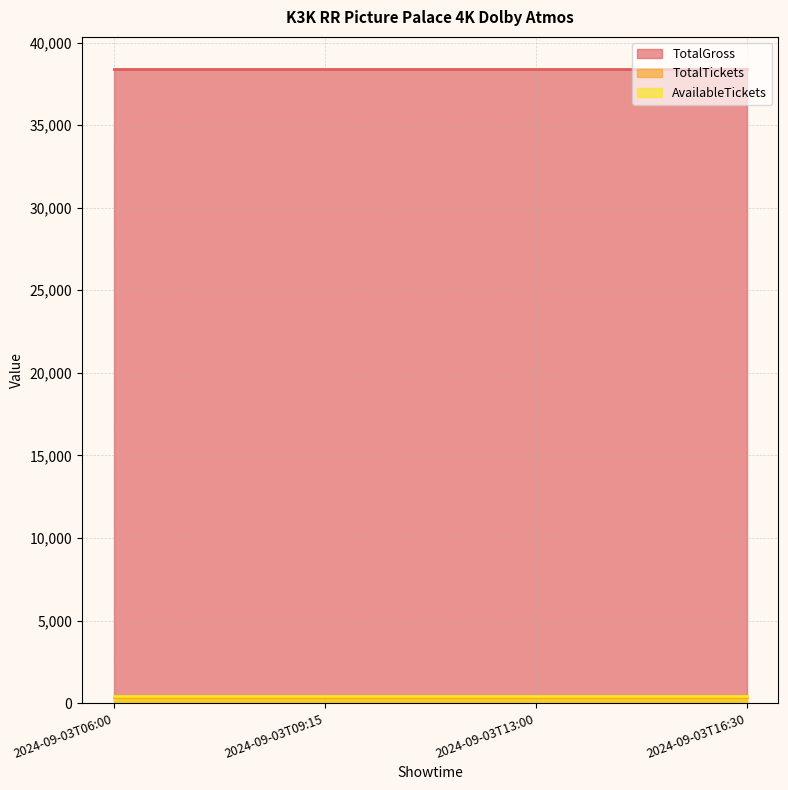

List the labels in order of TotalTickets value, smallest first.

2024-09-03T06:00, 2024-09-03T09:15, 2024-09-03T13:00, 2024-09-03T16:30